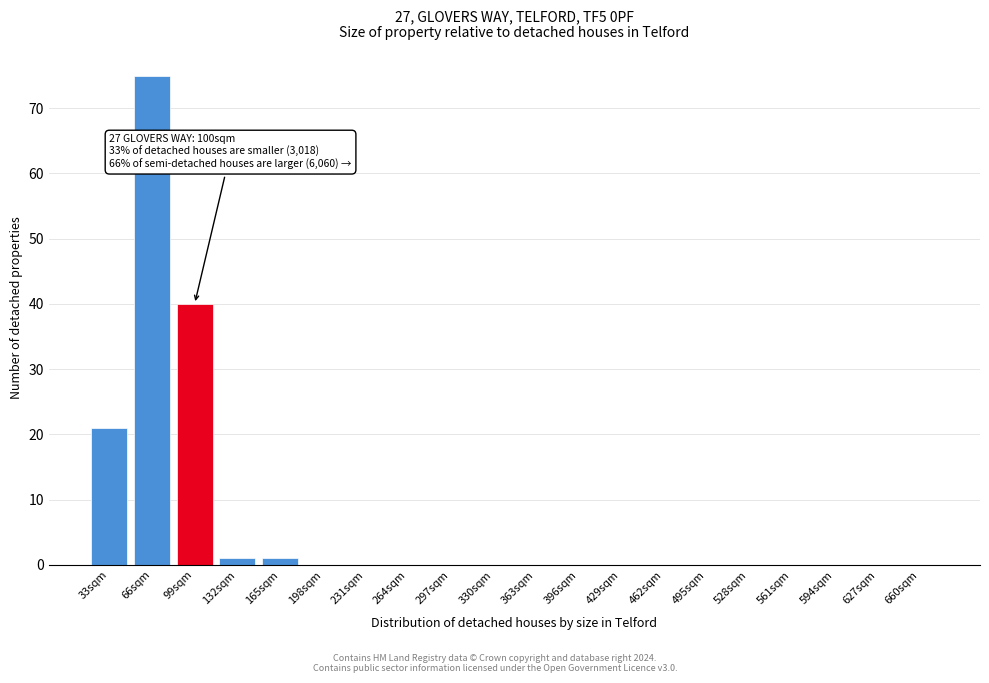

Reading right to left, transcribe all the data shown in this chart.

660sqm=0	627sqm=0	594sqm=0	561sqm=0	528sqm=0	495sqm=0	462sqm=0	429sqm=0	396sqm=0	363sqm=0	330sqm=0	297sqm=0	264sqm=0	231sqm=0	198sqm=0	165sqm=1	132sqm=1	99sqm=40	66sqm=75	33sqm=21